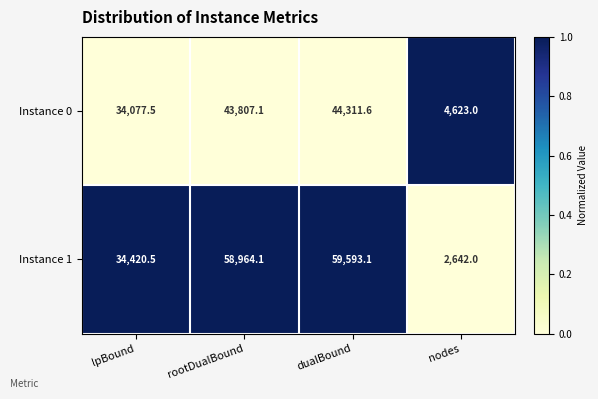

How many series are shown in this chart?

2